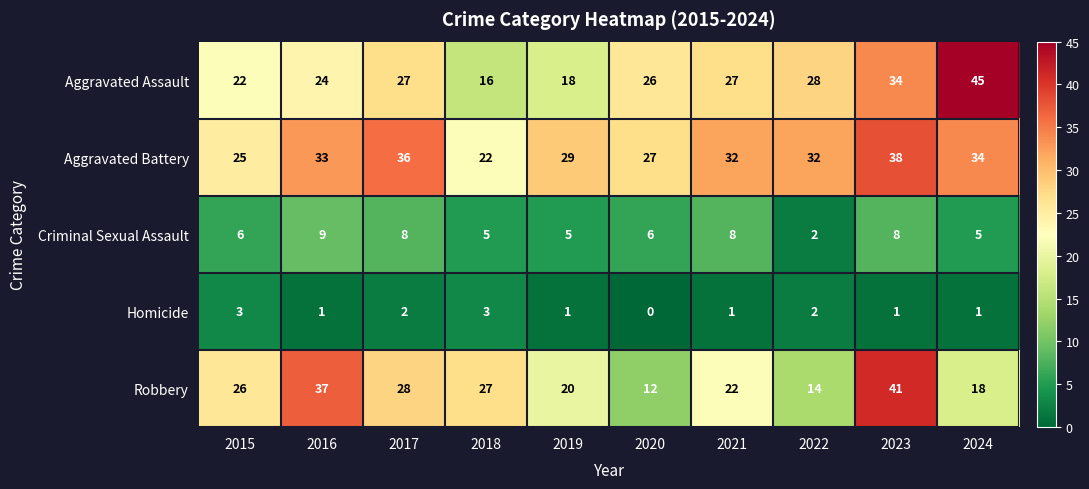

Between 2019 and 2024, which series saw the biggest shift?

Aggravated Assault